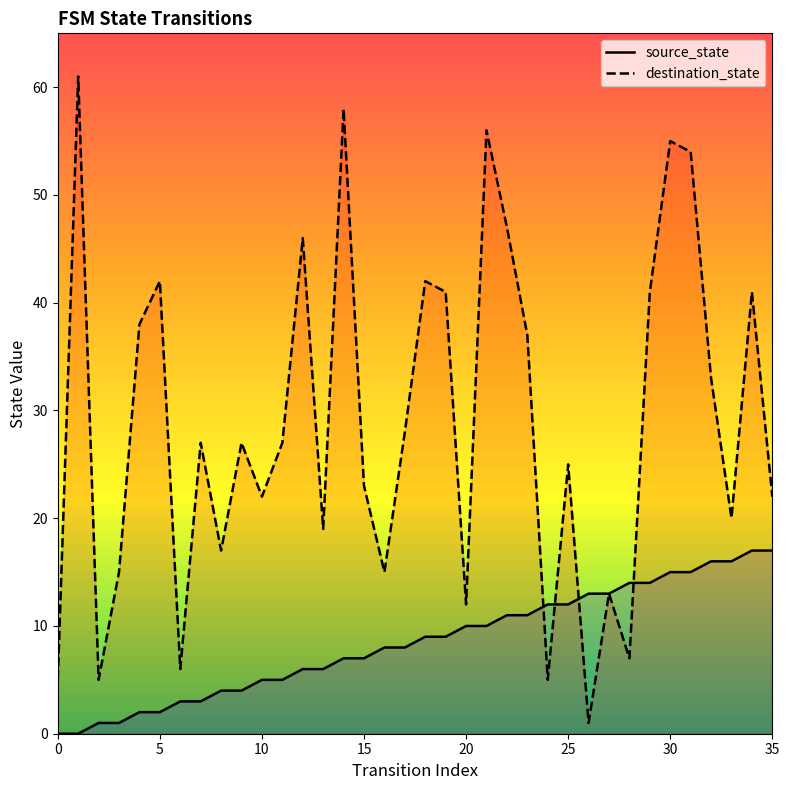

Which series has the largest total across all categories?

destination_state